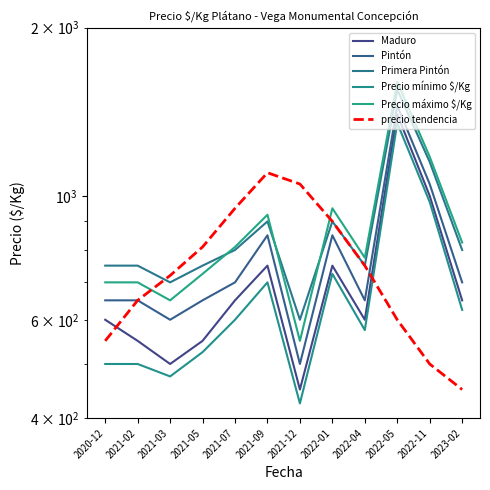

True or false: Maduro and precio tendencia cross at least once.

True